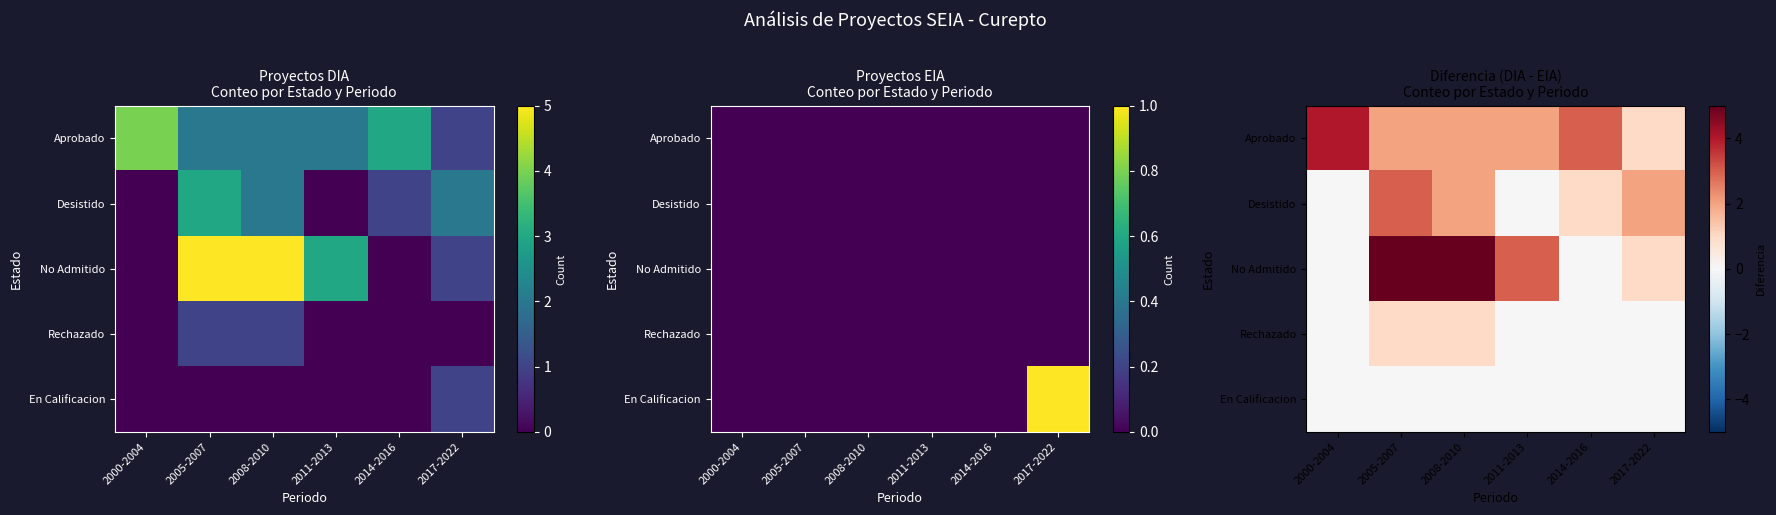

How many data points in Desistido are above 2?

1